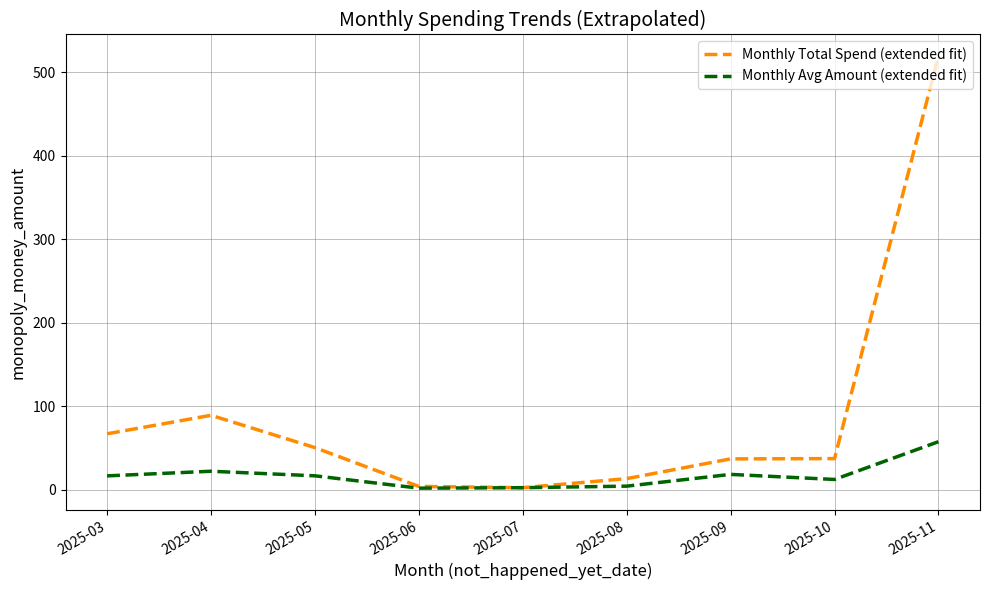

Where is the first local maximum for Monthly Avg Amount (extended fit)?

2025-04